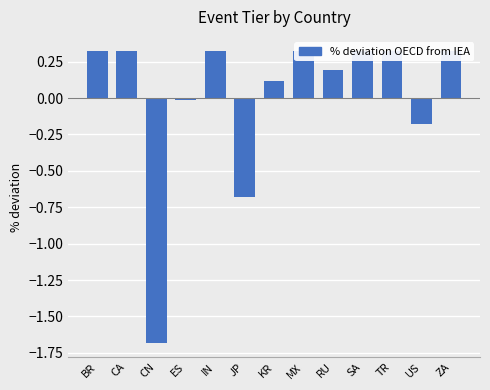

How many data points are above 0?

9